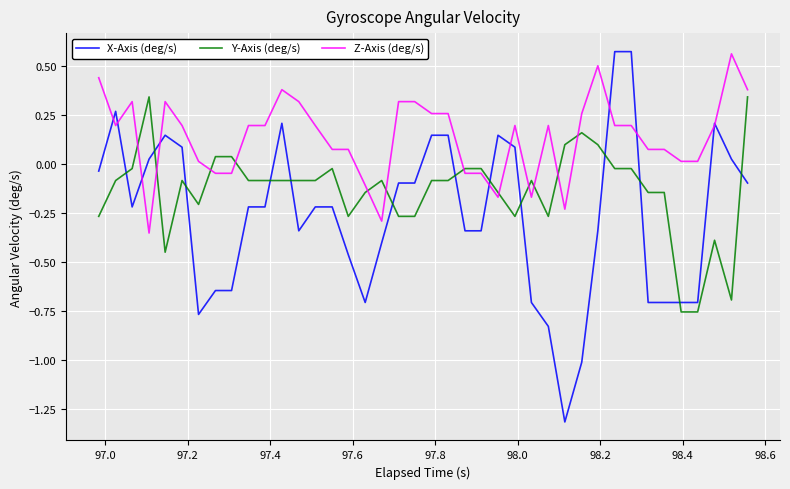

Which series has the largest total across all categories?

Z-Axis (deg/s)